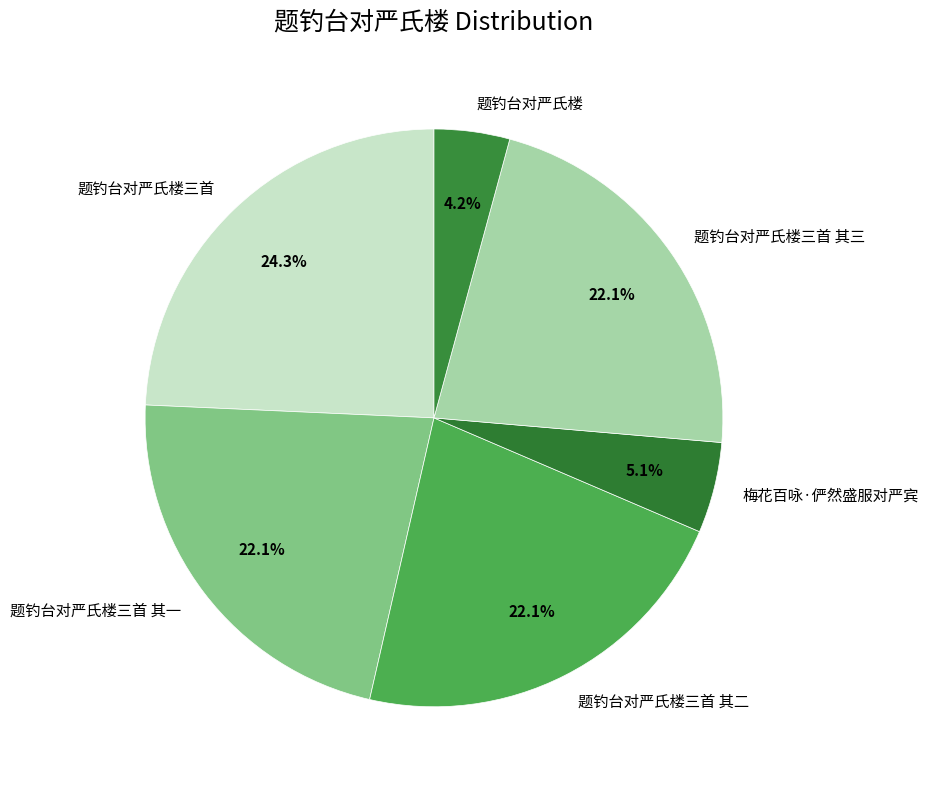

How many segments does this pie chart have?

6